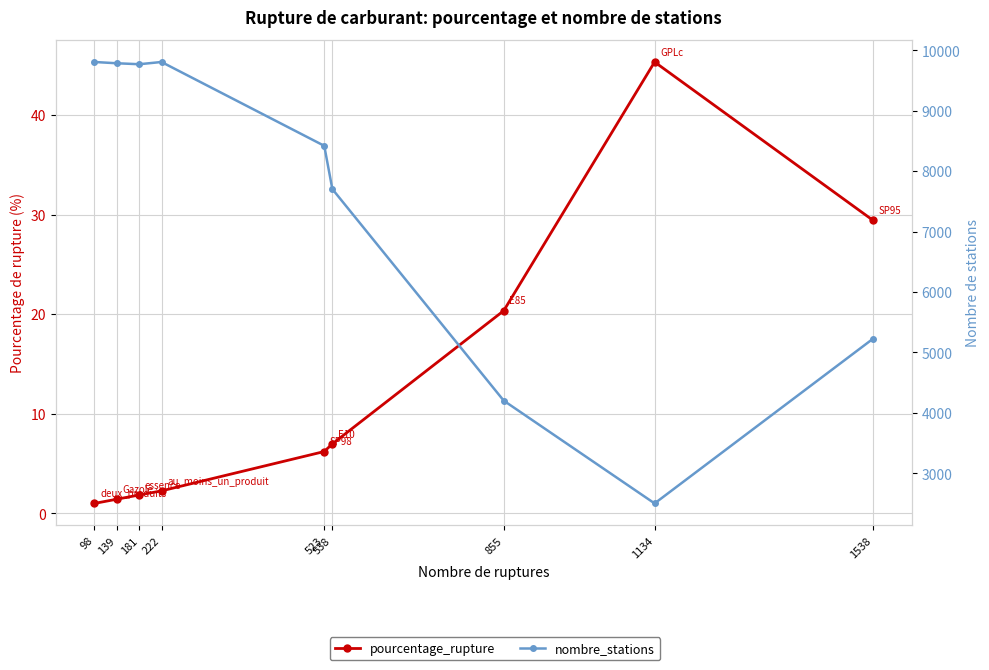

What is the spread (max minus min) of values at 523?

8412.8